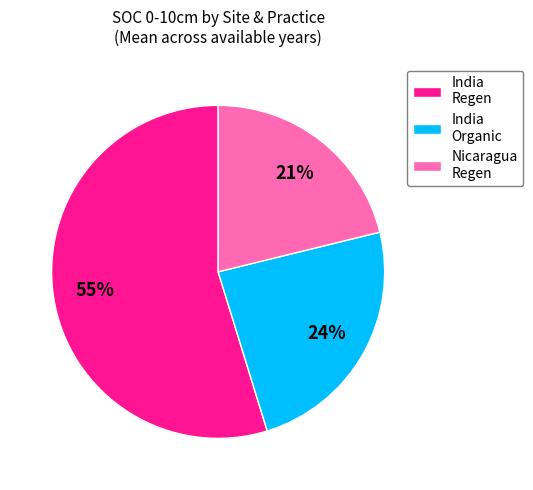

Does India Organic account for over 50% of the chart?

No